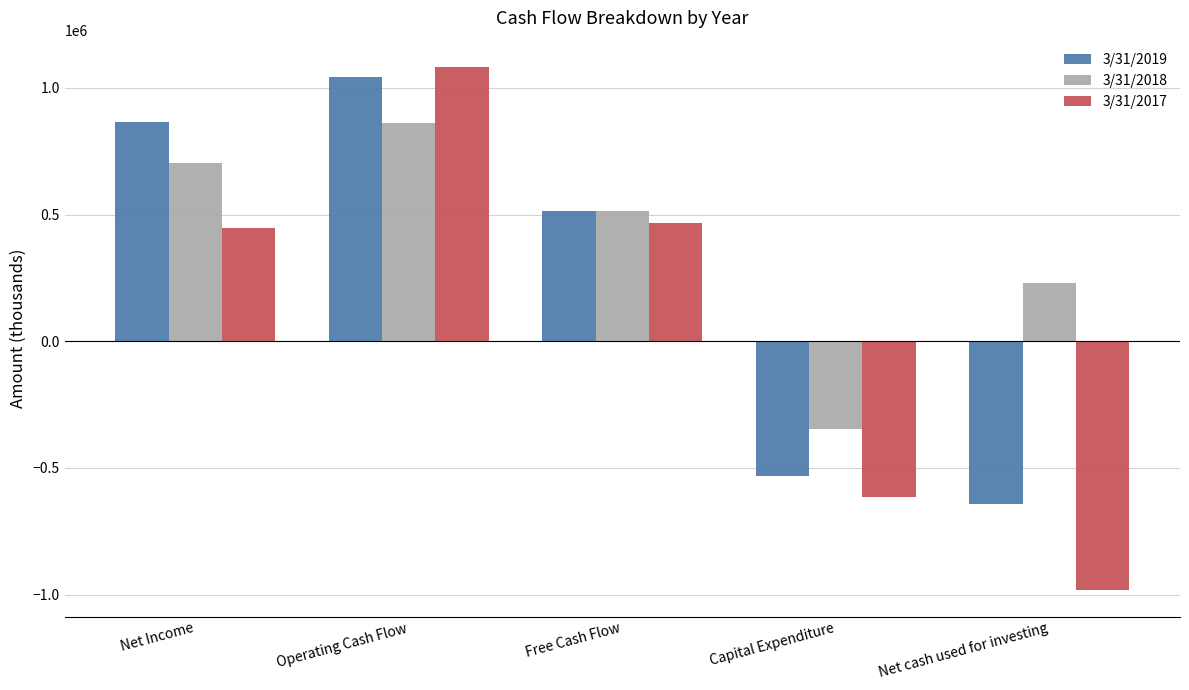

Which series has the widest spread of values?

3/31/2017